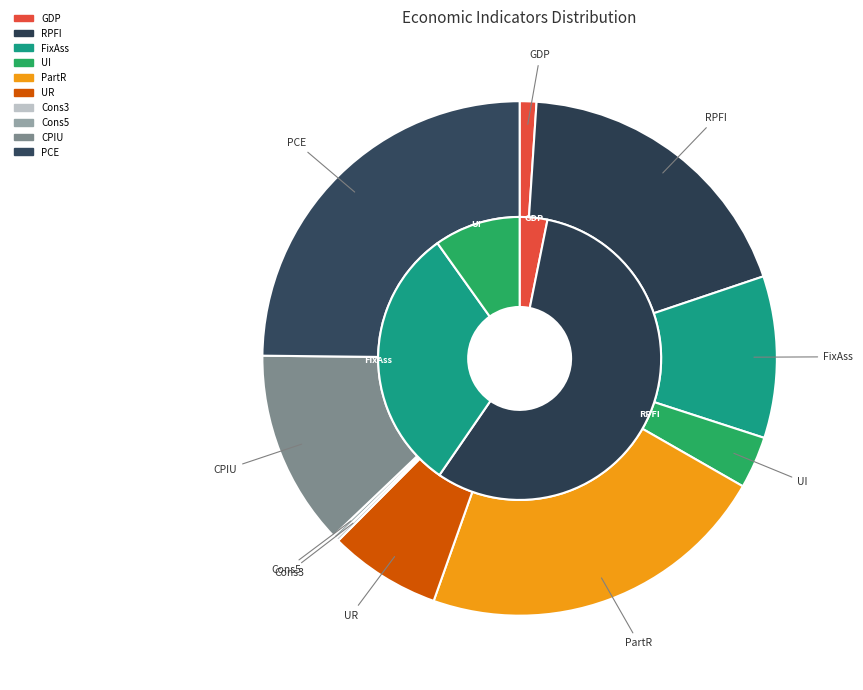

Combined, do GDP and PCE account for over 50%?

No